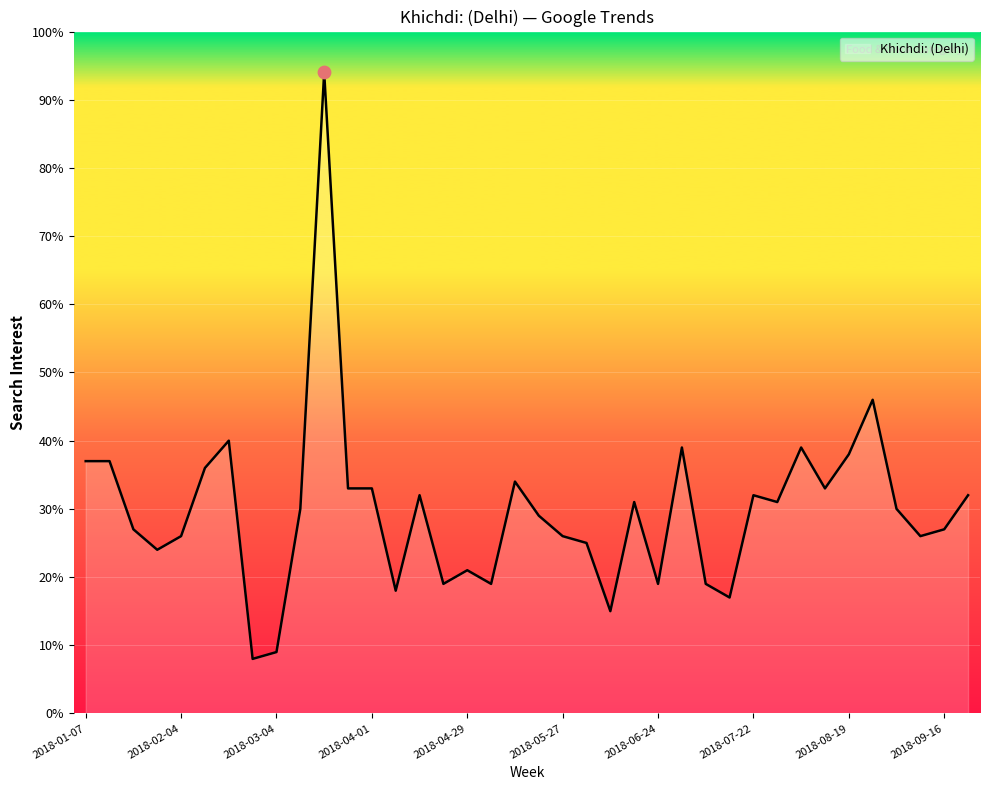

What is the smallest value displayed?

8